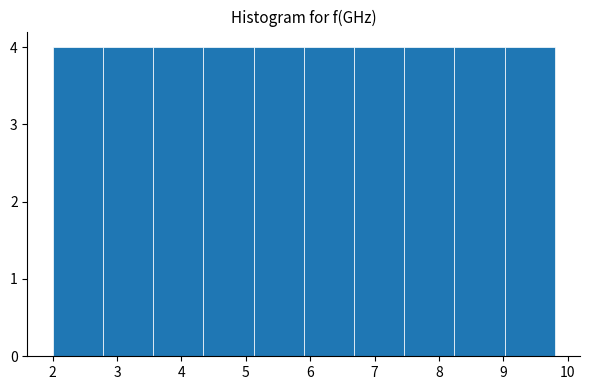

Reading left to right, list every bar in this chart as the range it spans on the x-axis followed by its height. Neither the bar edges nor the heights are printed on the chart, so give them approximately, as read against the axes.

2.00 to 2.78: 4
2.78 to 3.56: 4
3.56 to 4.34: 4
4.34 to 5.12: 4
5.12 to 5.90: 4
5.90 to 6.68: 4
6.68 to 7.46: 4
7.46 to 8.24: 4
8.24 to 9.02: 4
9.02 to 9.80: 4